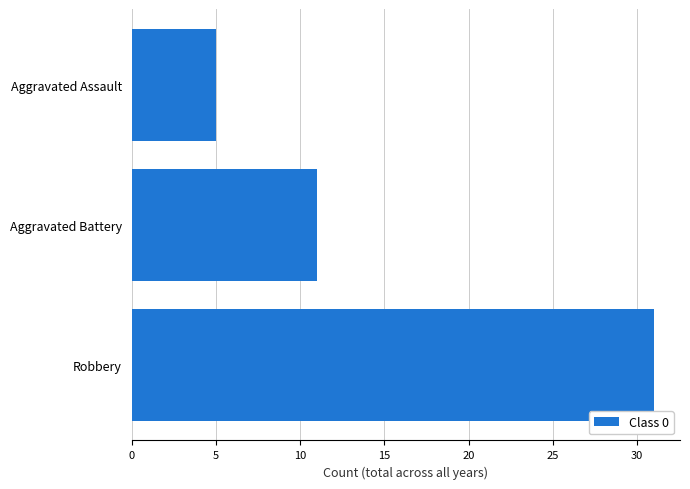

Where is the data nearest to the value 18?

Aggravated Battery